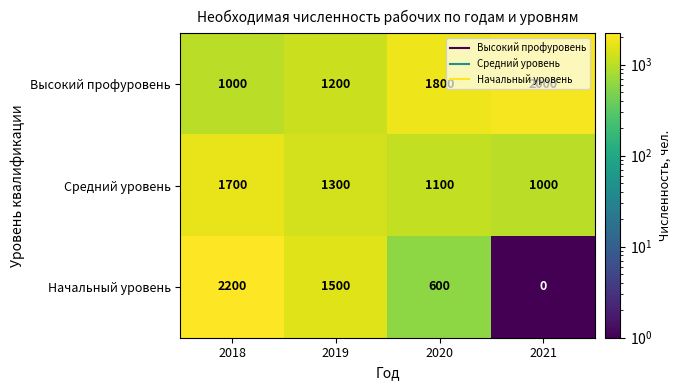

What is the smallest value displayed?

0